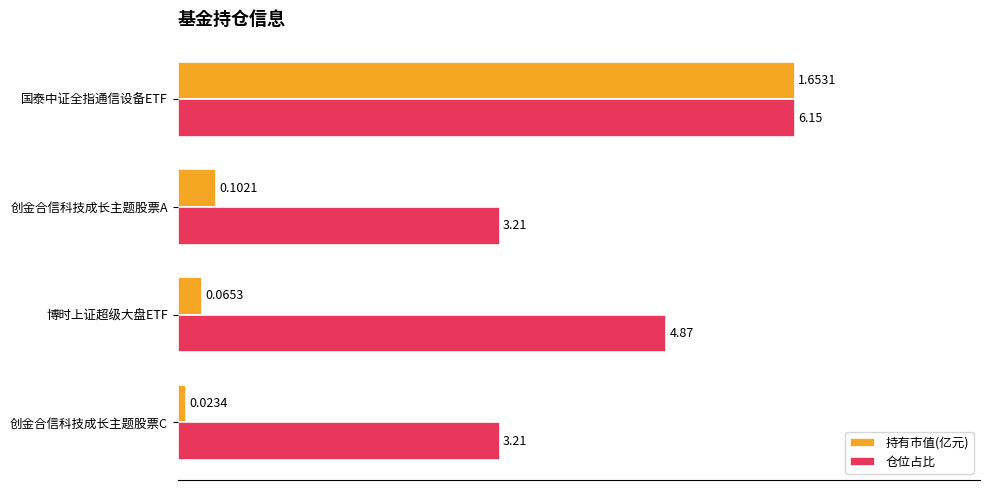

What are all the series names shown in the legend?

持有市值(亿元), 仓位占比